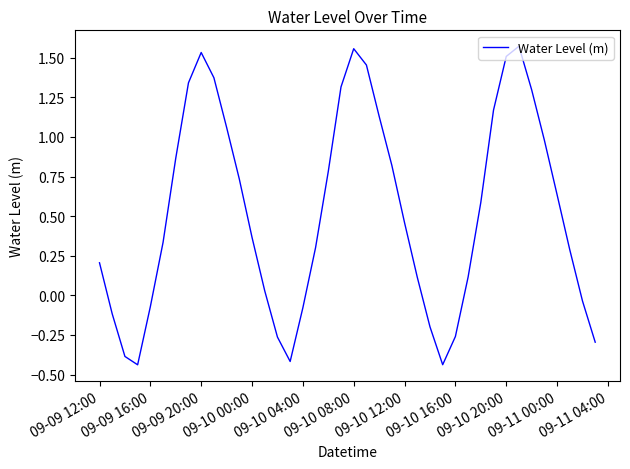

How many positive values are there?

28